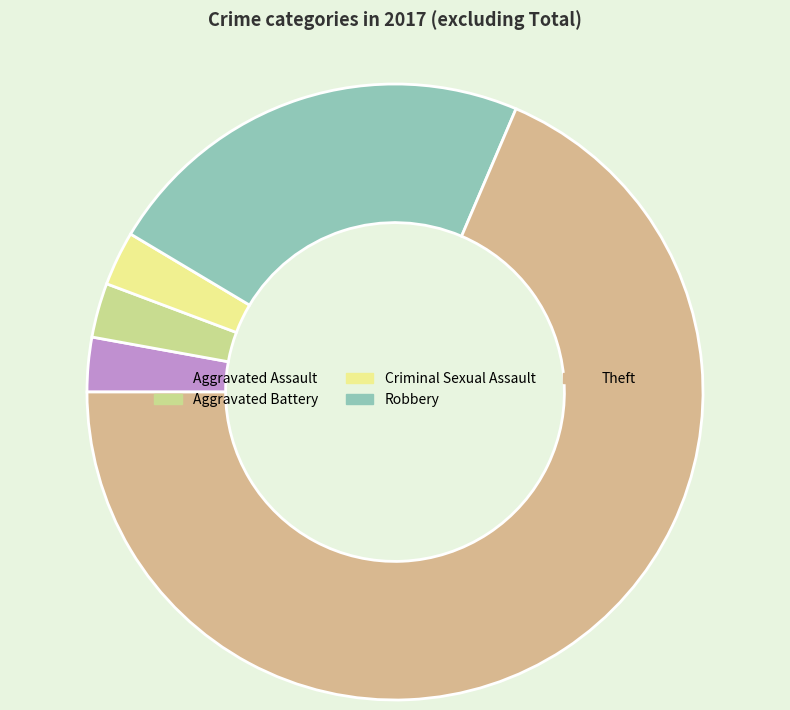

Which category has the smallest portion of the pie?

Aggravated Assault